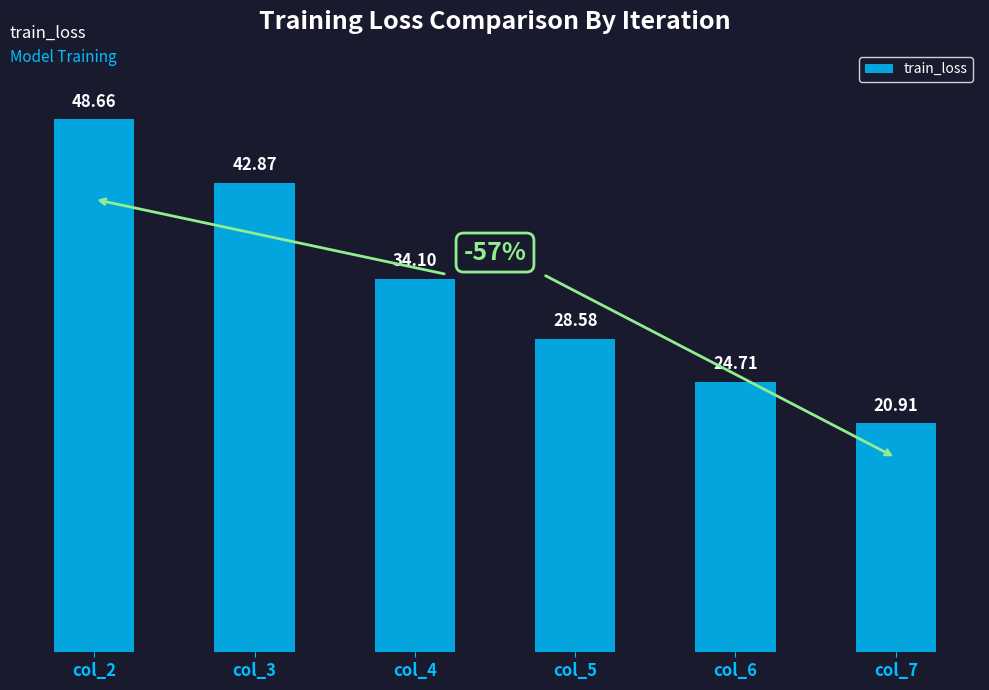

How many series are shown in this chart?

1